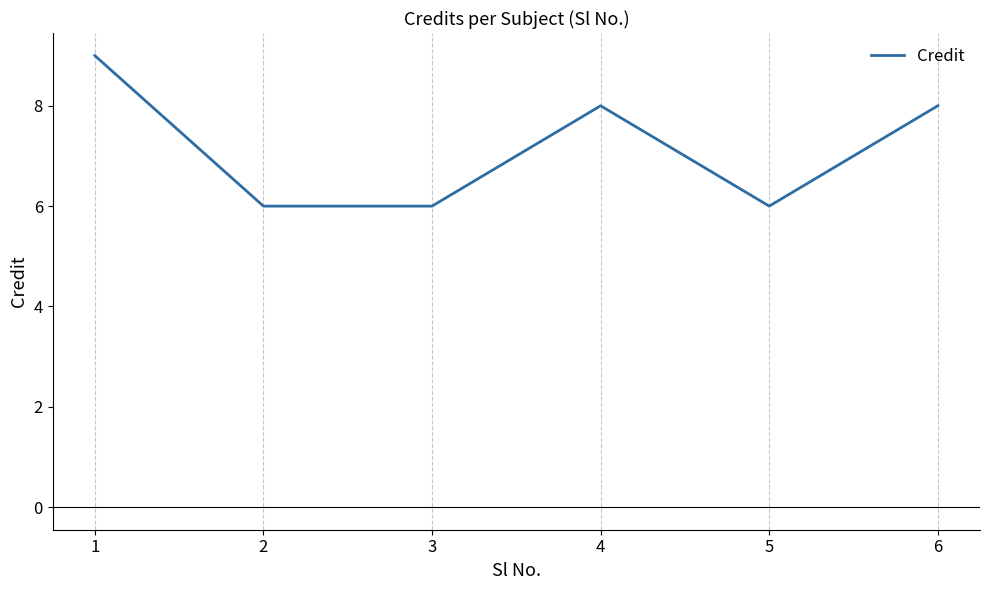

True or false: the data has more than 2 interior local peaks.

False